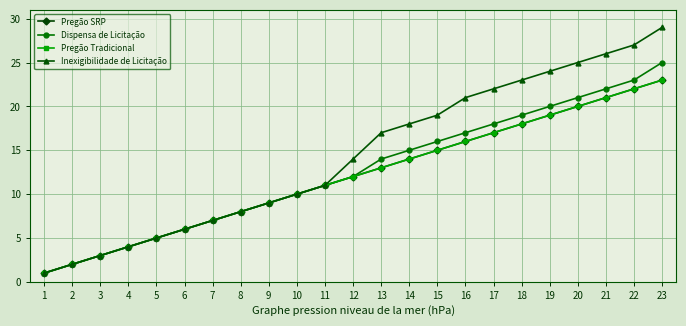

Does the chart have visible grid lines?

Yes